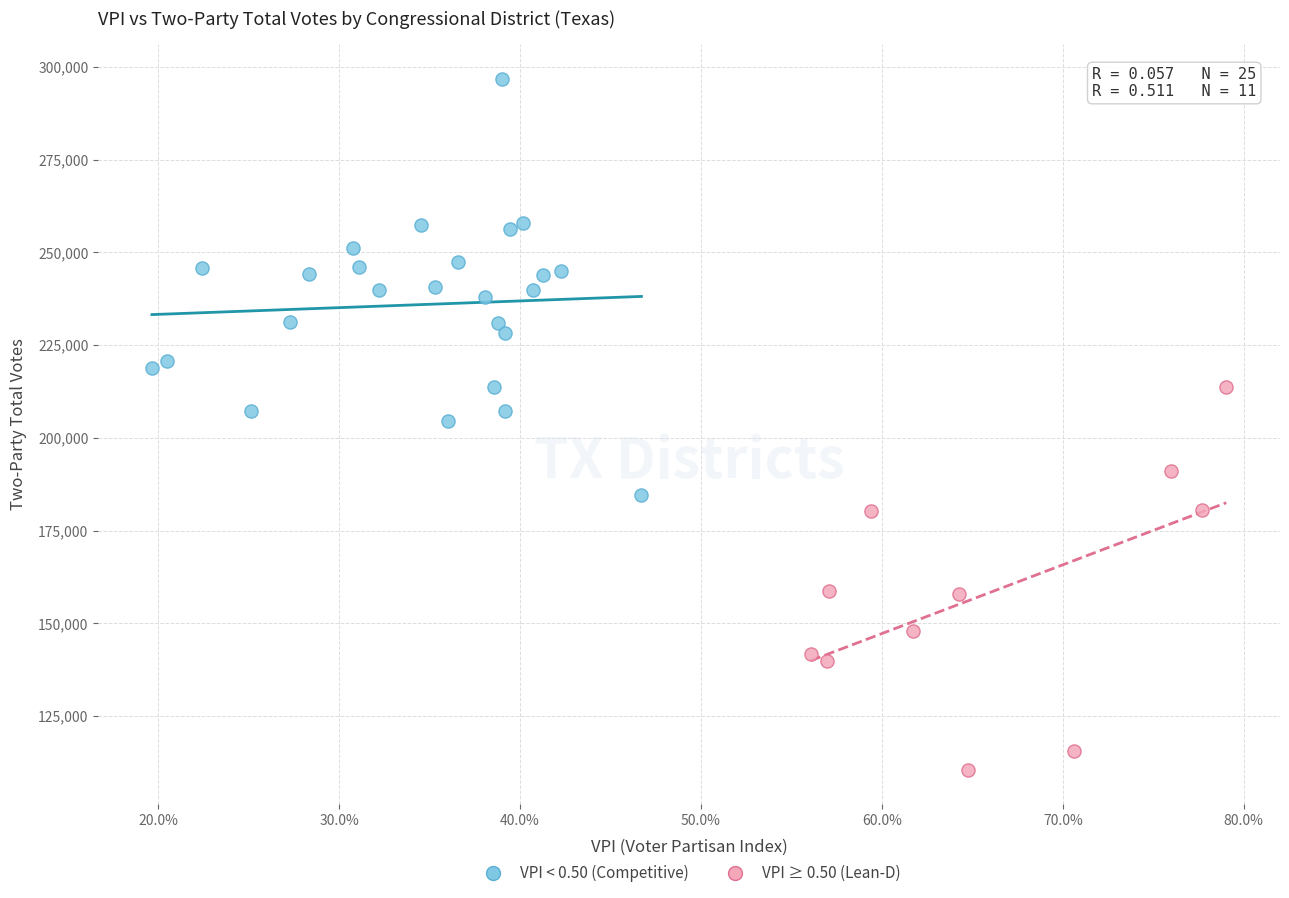

What are all the series names shown in the legend?

VPI < 0.50 (Competitive), VPI ≥ 0.50 (Lean-D)